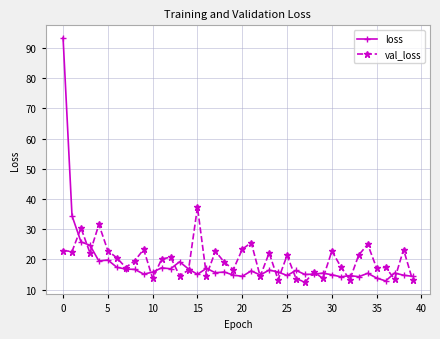

True or false: val_loss has more than 1 points higher than both neighbors.

True